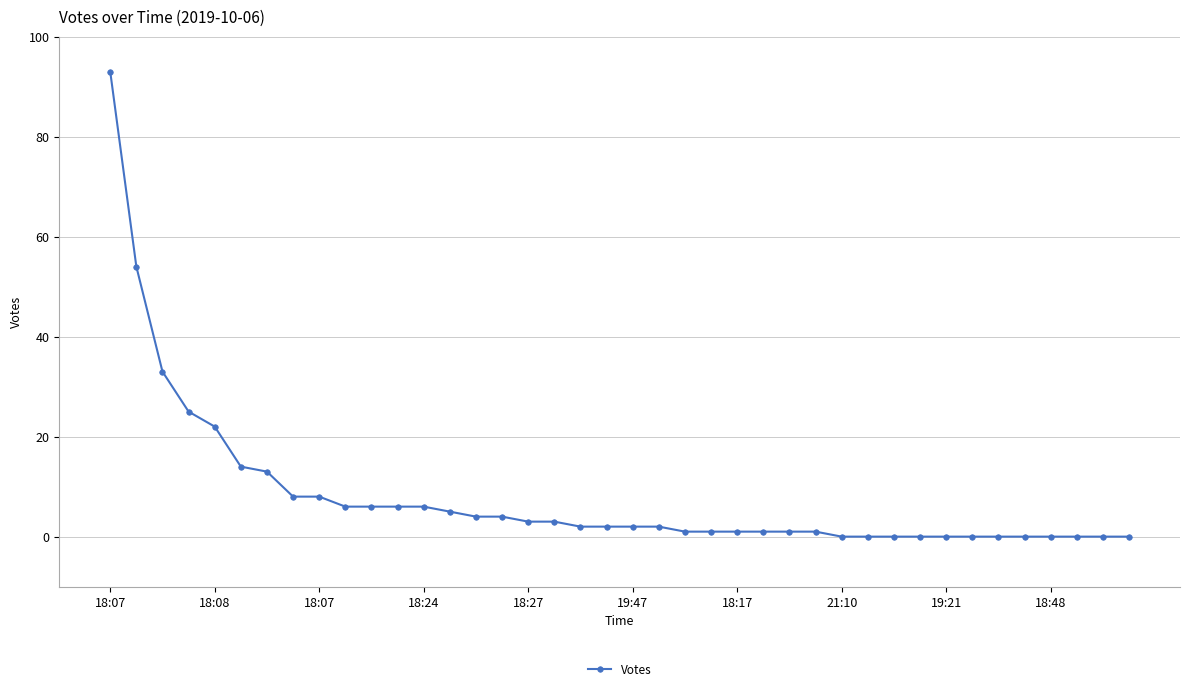

What is the average value?

8